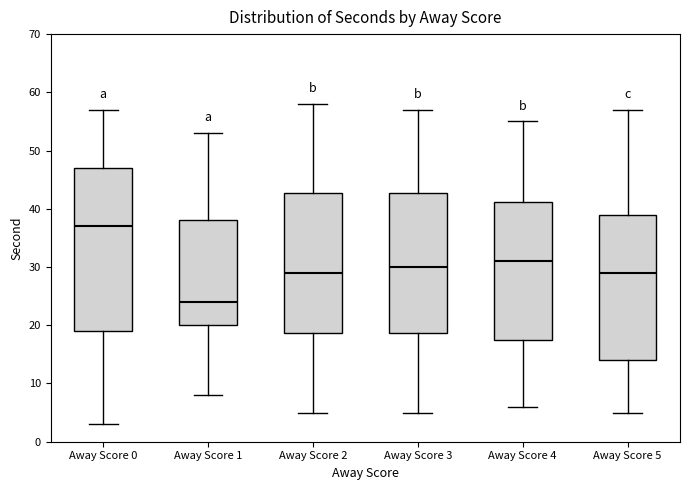

Where does the median line of the box for Away Score 1 sit on the y-axis? The values are not printed on the chart, so give them approximately, as read against the axis.

24